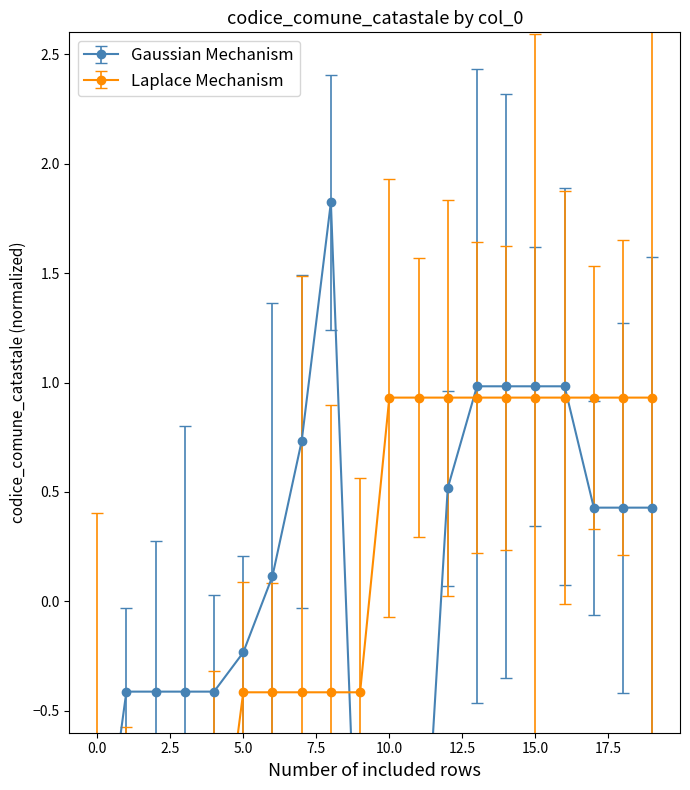

Is the value of codice_comune_catastale at 11 greater than the value of codice_comune_catastale_2 at 17?

No